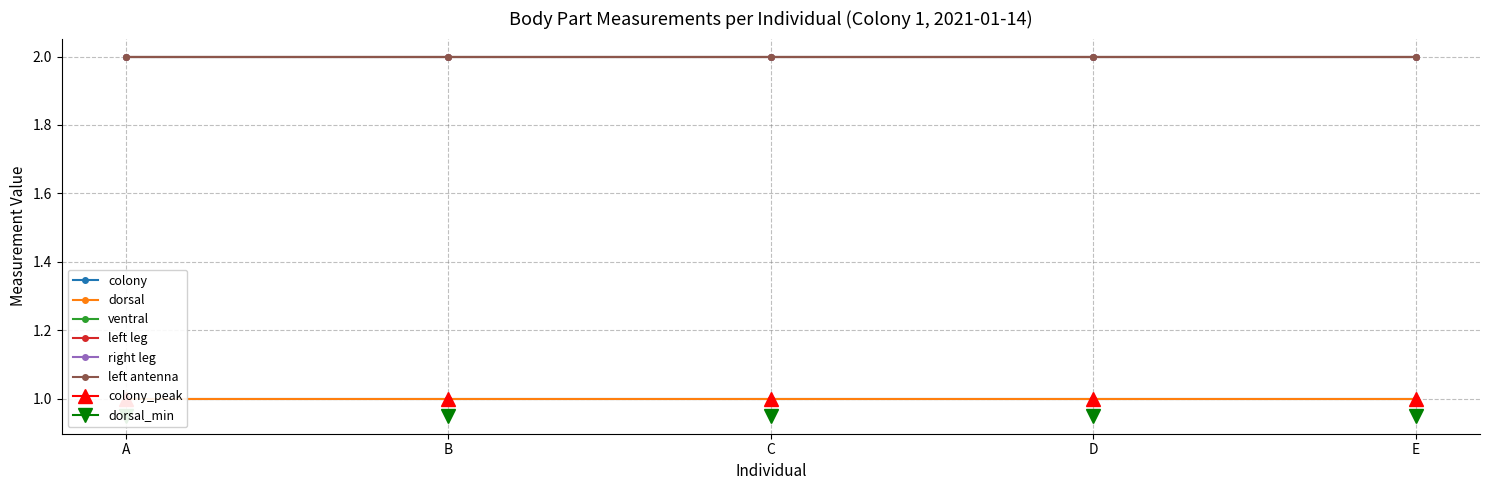

Which label corresponds to the largest value in the chart?

A